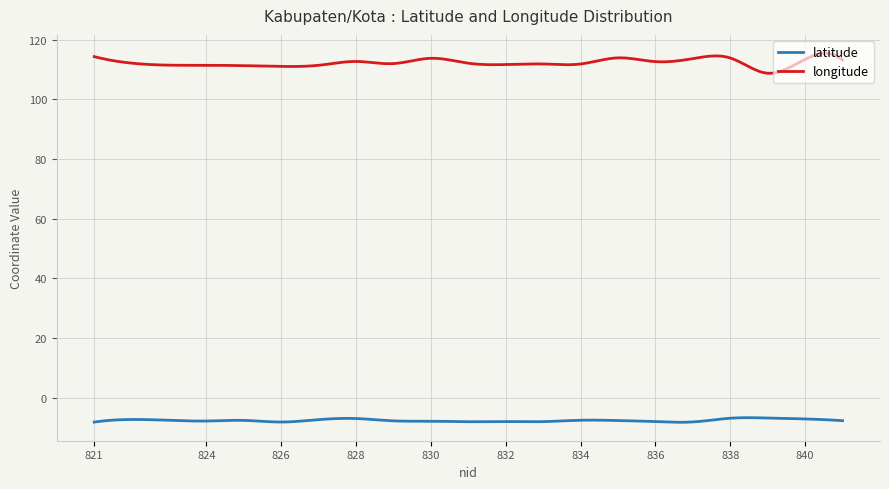

Rank the series by their average value, from lowest to highest.

latitude, longitude